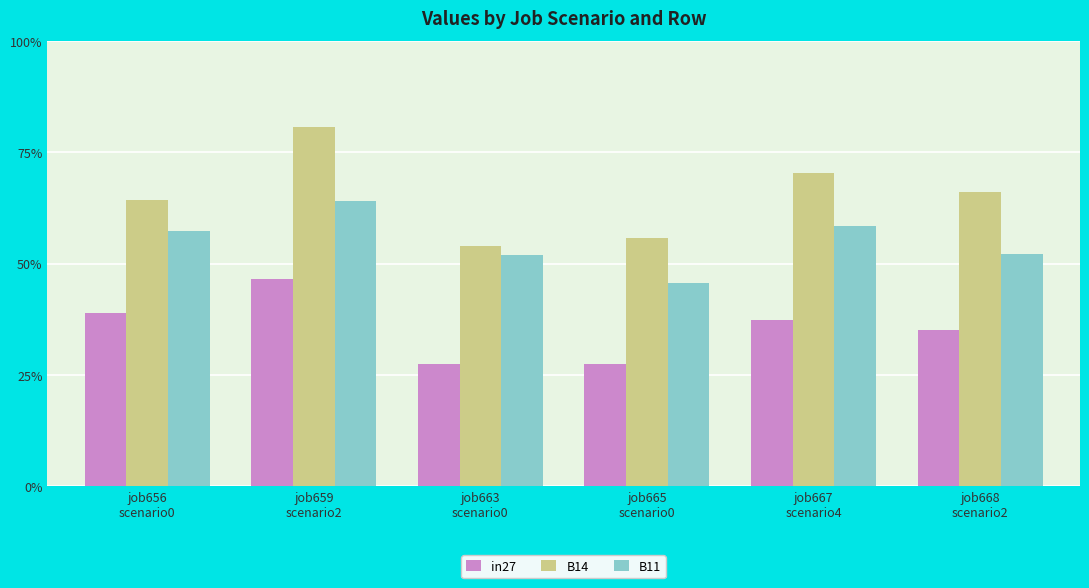

Reading right to left, list all the values displayed in this chart.

in27: job668
scenario2=0.4	job667
scenario4=0.4	job665
scenario0=0.3	job663
scenario0=0.3	job659
scenario2=0.5	job656
scenario0=0.4
B14: job668
scenario2=0.7	job667
scenario4=0.7	job665
scenario0=0.6	job663
scenario0=0.5	job659
scenario2=0.8	job656
scenario0=0.6
B11: job668
scenario2=0.5	job667
scenario4=0.6	job665
scenario0=0.5	job663
scenario0=0.5	job659
scenario2=0.6	job656
scenario0=0.6